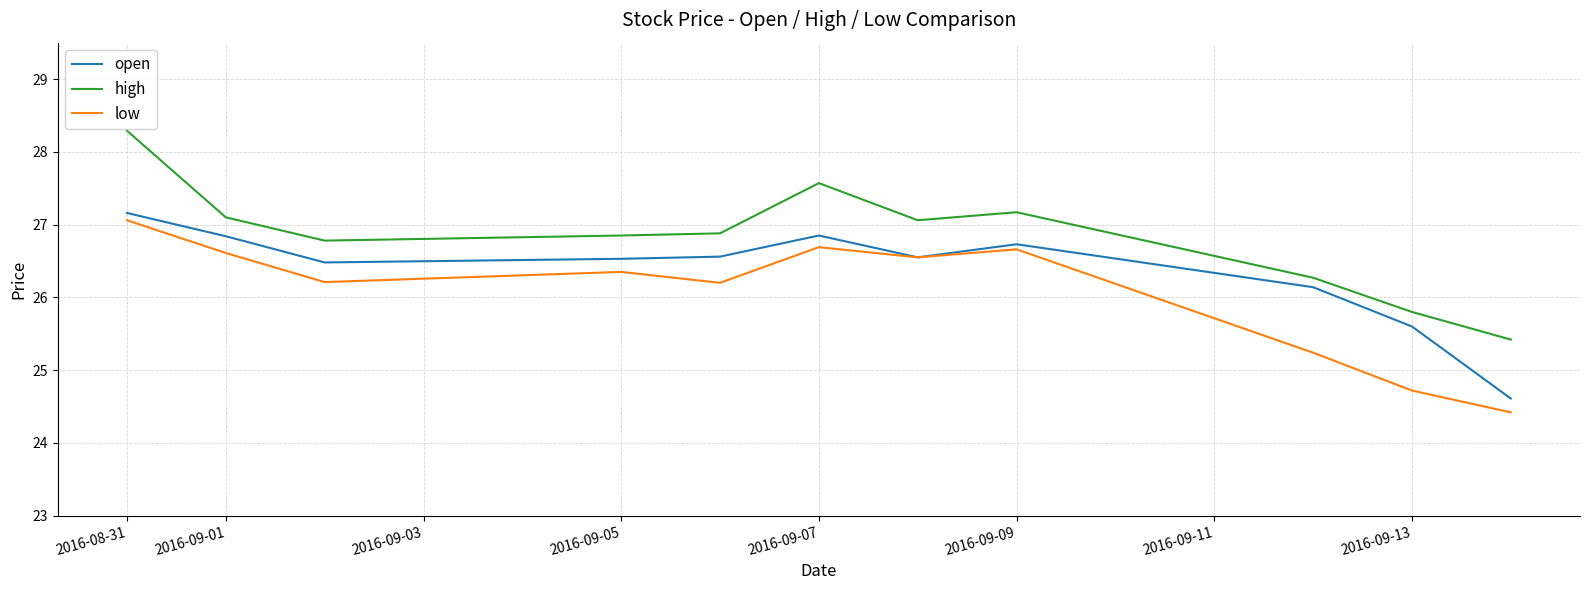

Which series has the largest total across all categories?

high